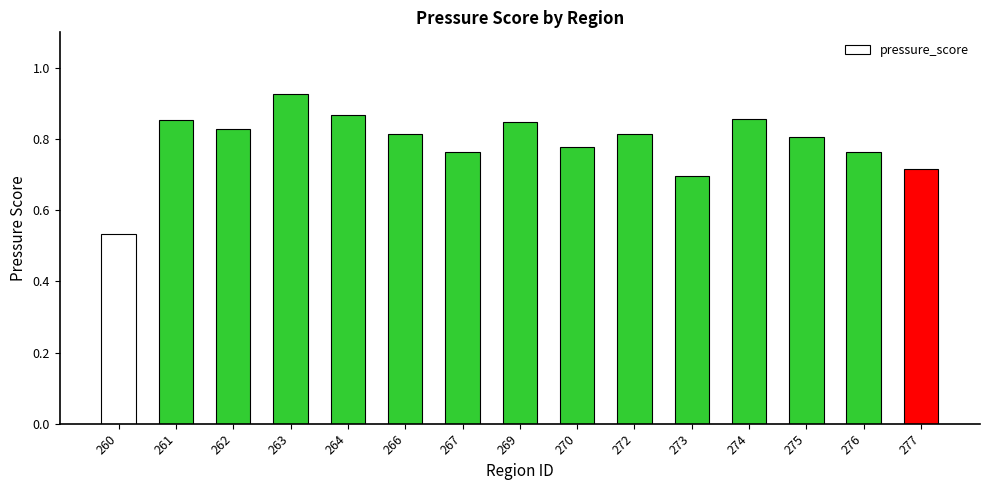

Are the bars grouped side by side (vs. stacked)?

No